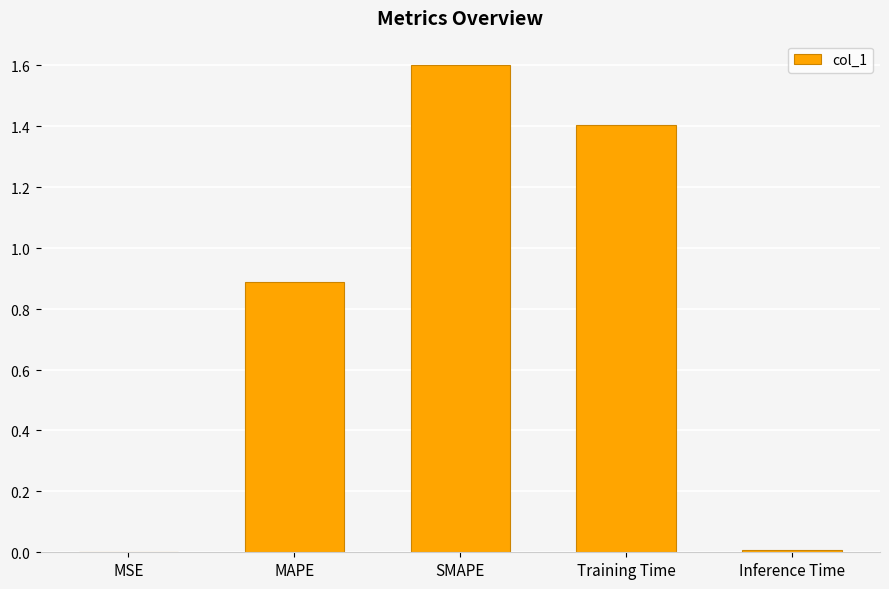

Are the bars horizontal?

No